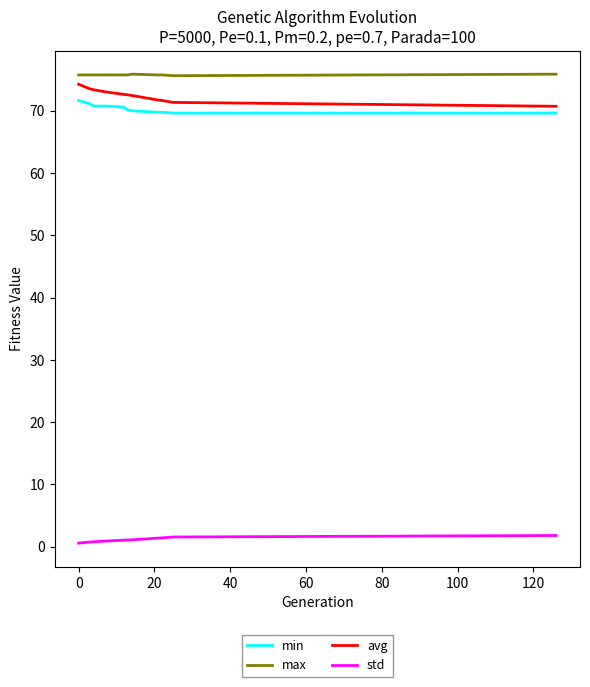

How many series are shown in this chart?

4